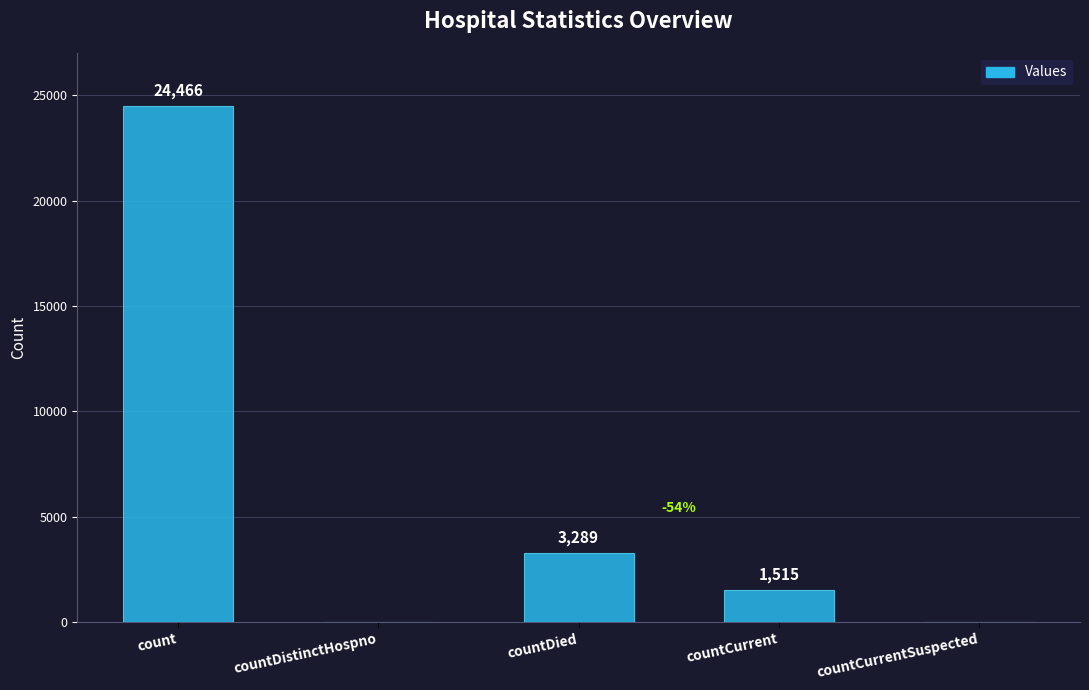

What is the sum of all values?

29270